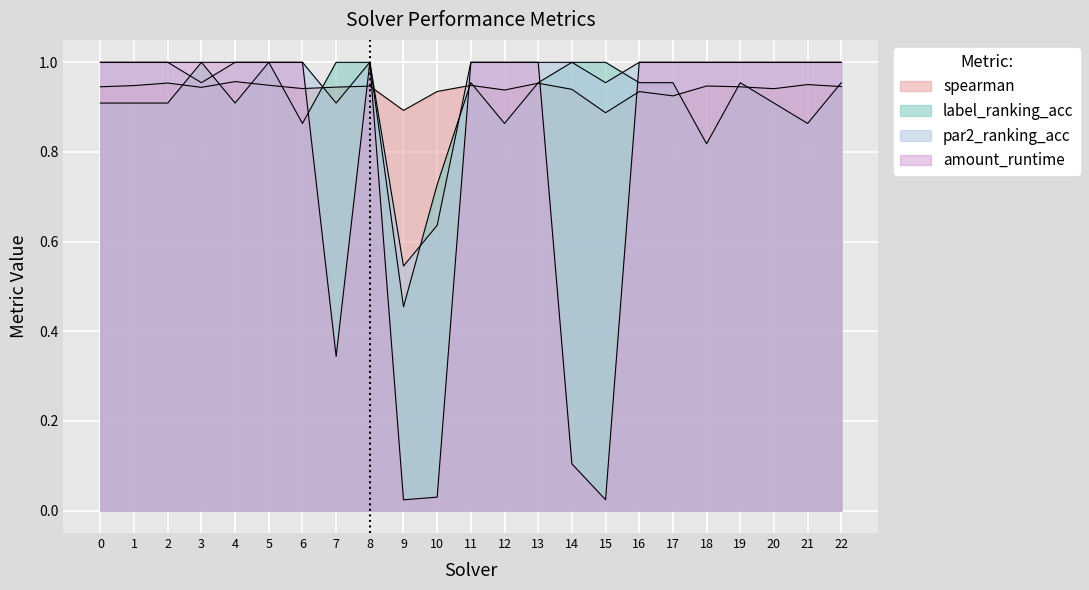

List the series in order of their peak value, lowest first.

spearman, label_ranking_acc, par2_ranking_acc, amount_runtime